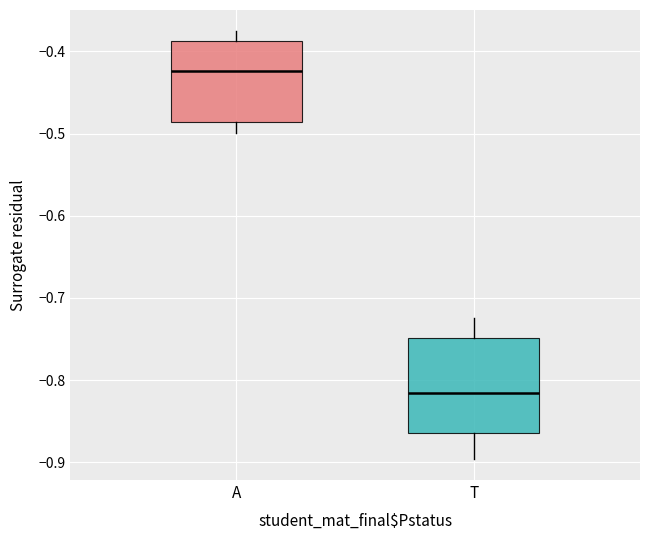

Where does the upper whisker of the box for A end on the y-axis? The values are not printed on the chart, so give them approximately, as read against the axis.

-0.38